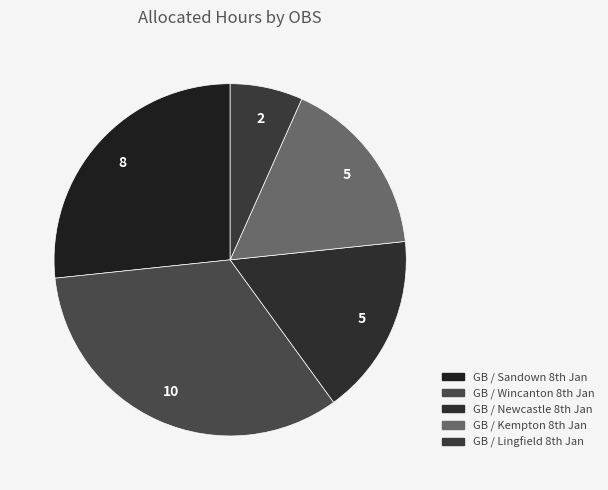

Count the number of slices in the pie.

5